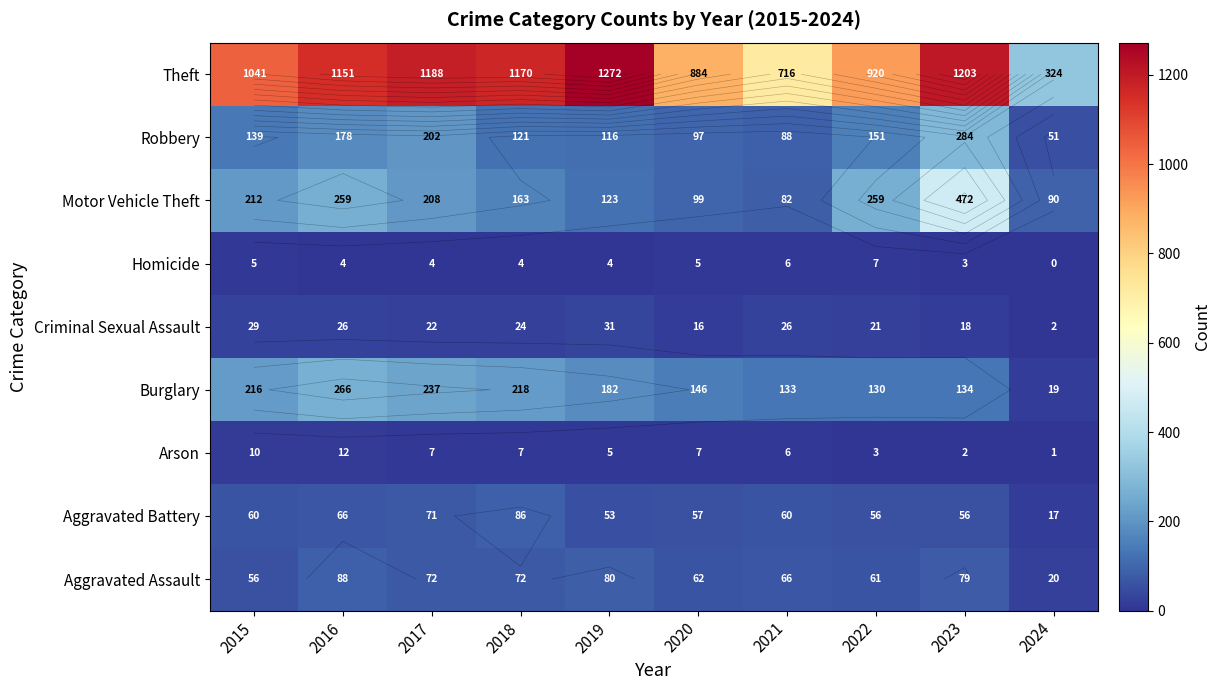

True or false: Homicide has a value of 1 at 2023.

False